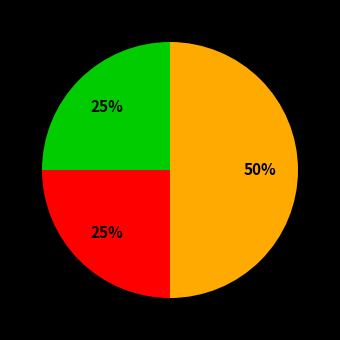

How many slices are in this pie chart?

3